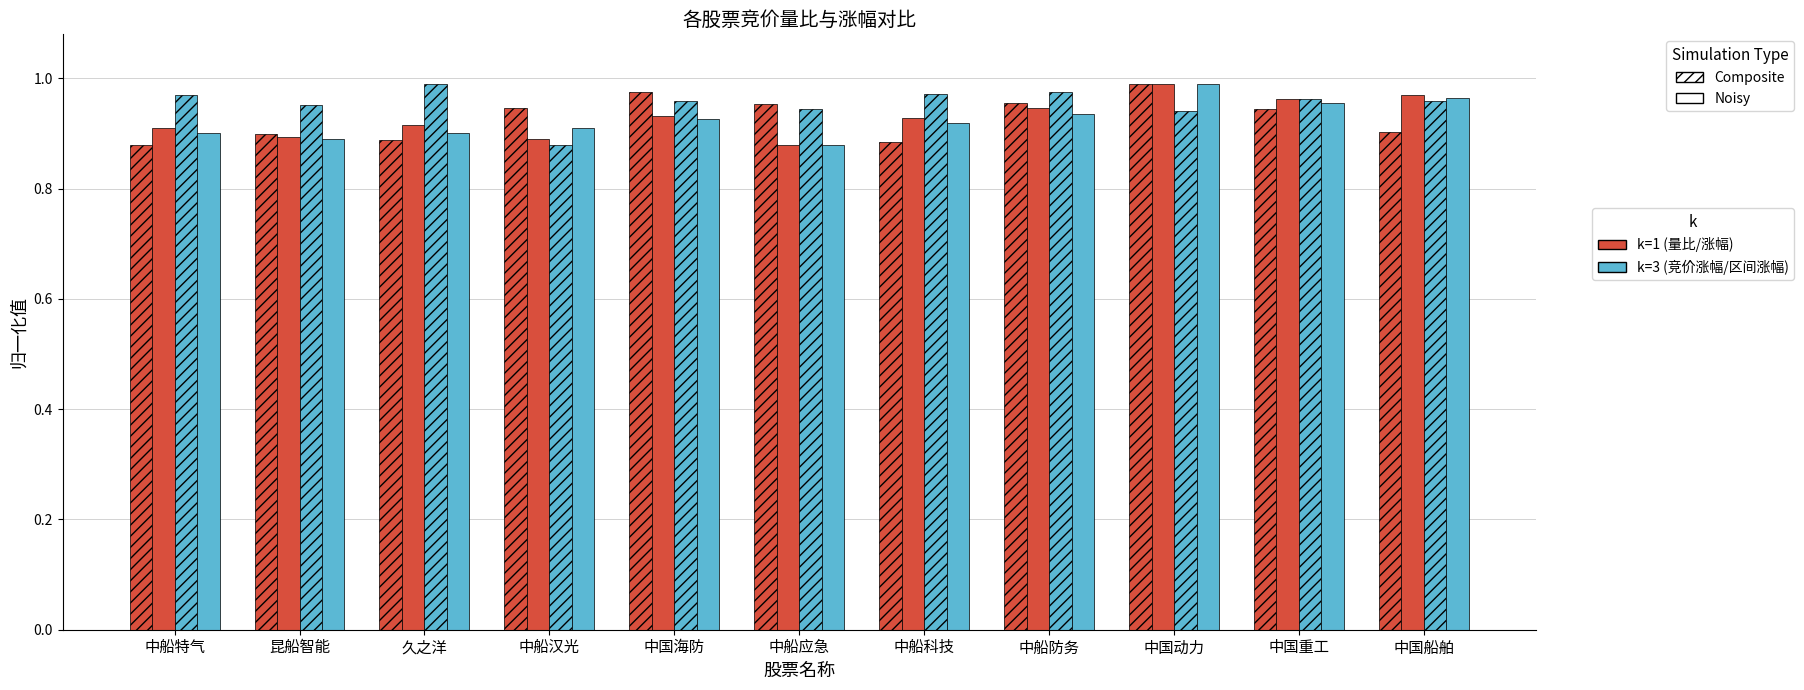

How many data points does each series have?

11